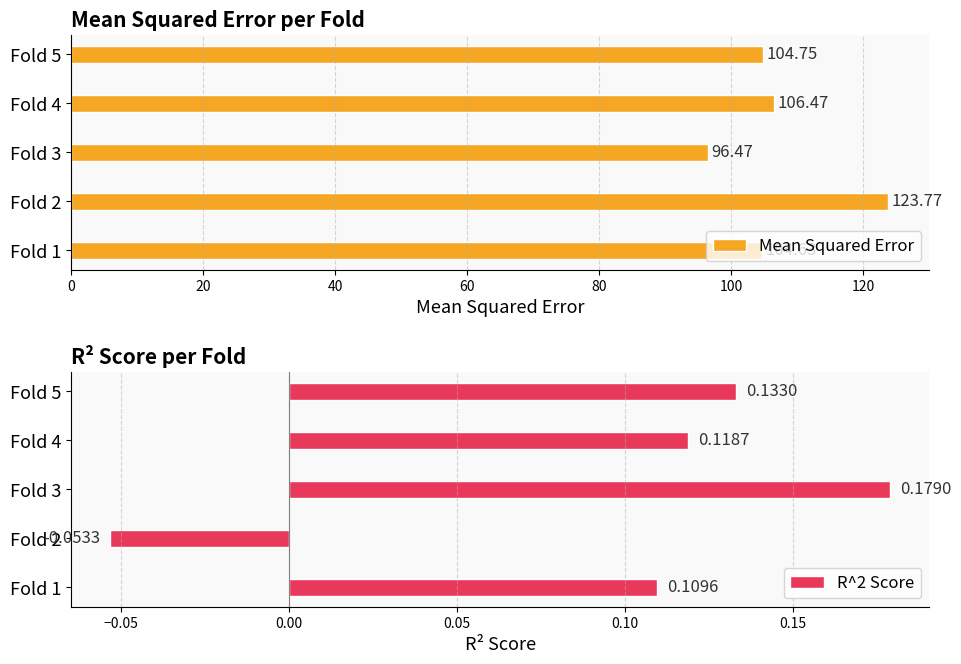

What is the greatest value displayed?

123.8